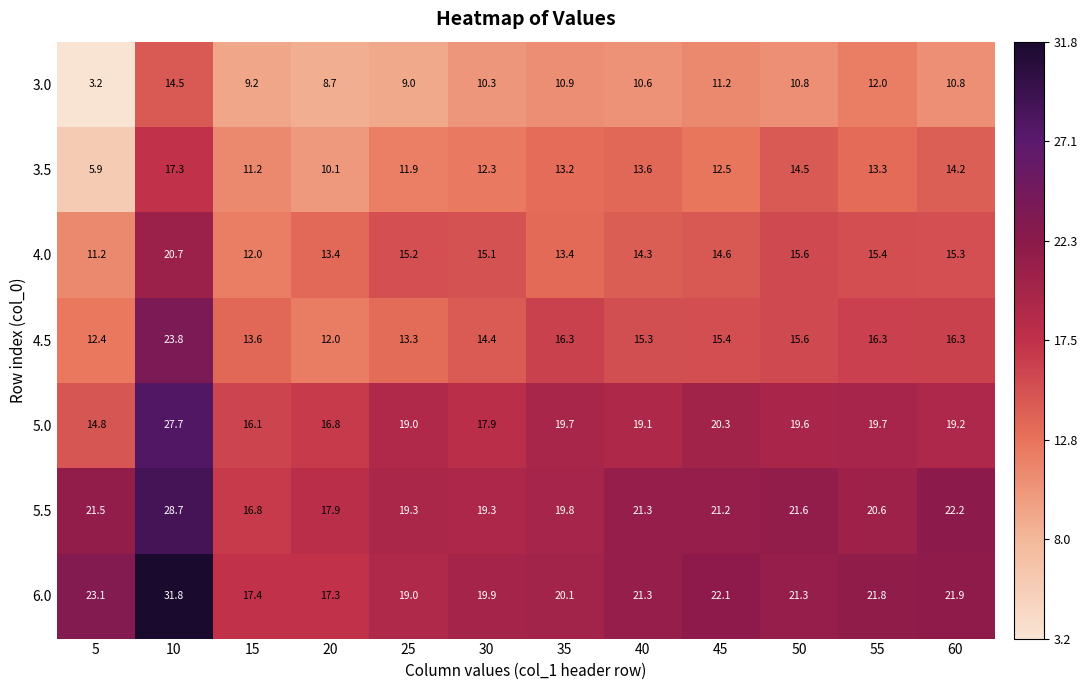

Which series has the largest total across all categories?

6.0